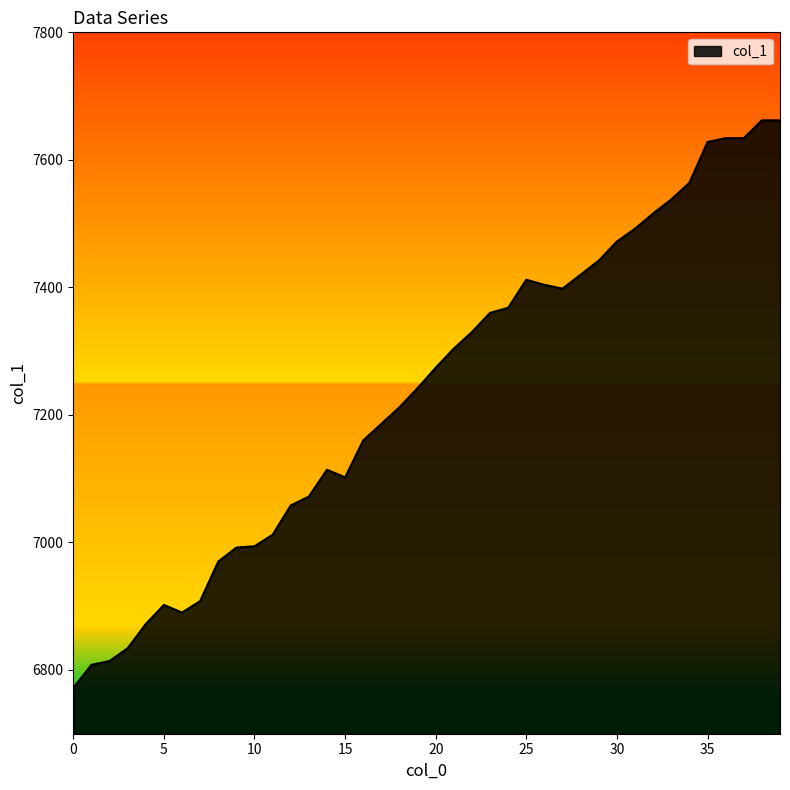

What is the minimum value shown in the chart?

6772